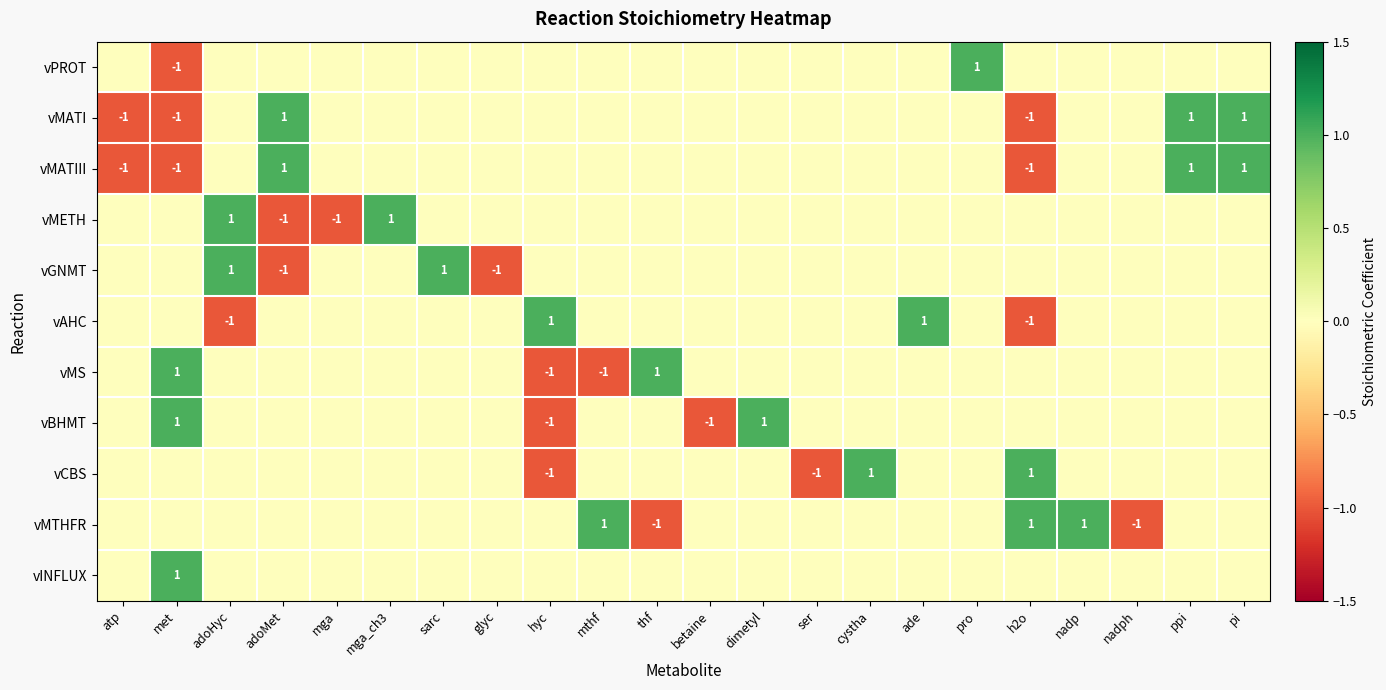

The value of vMETH at adoHyc is 1. True or false?

True